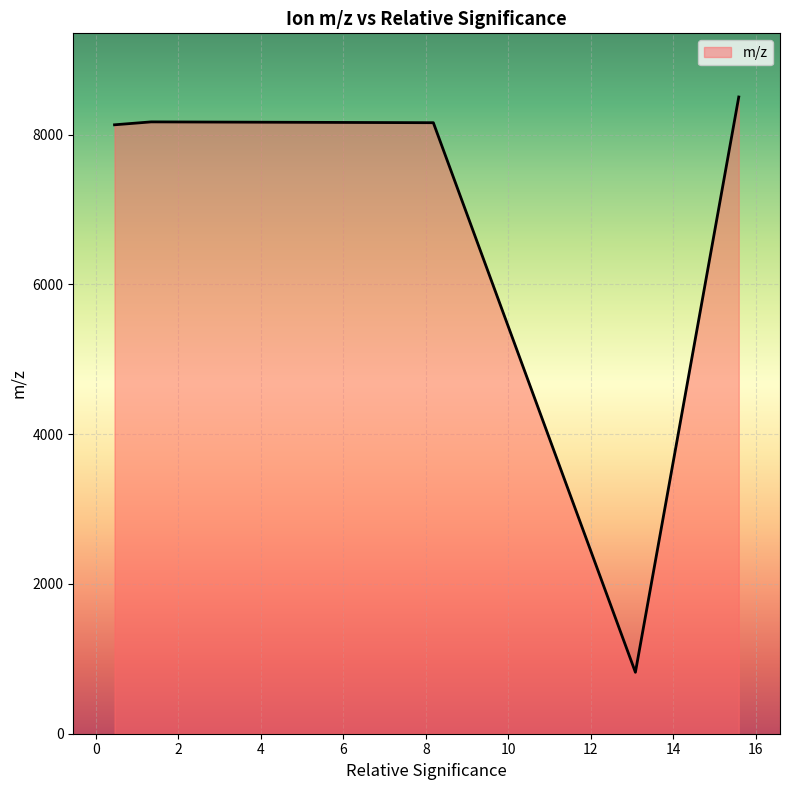

What is the difference between the second highest and minimum values?

7350.9